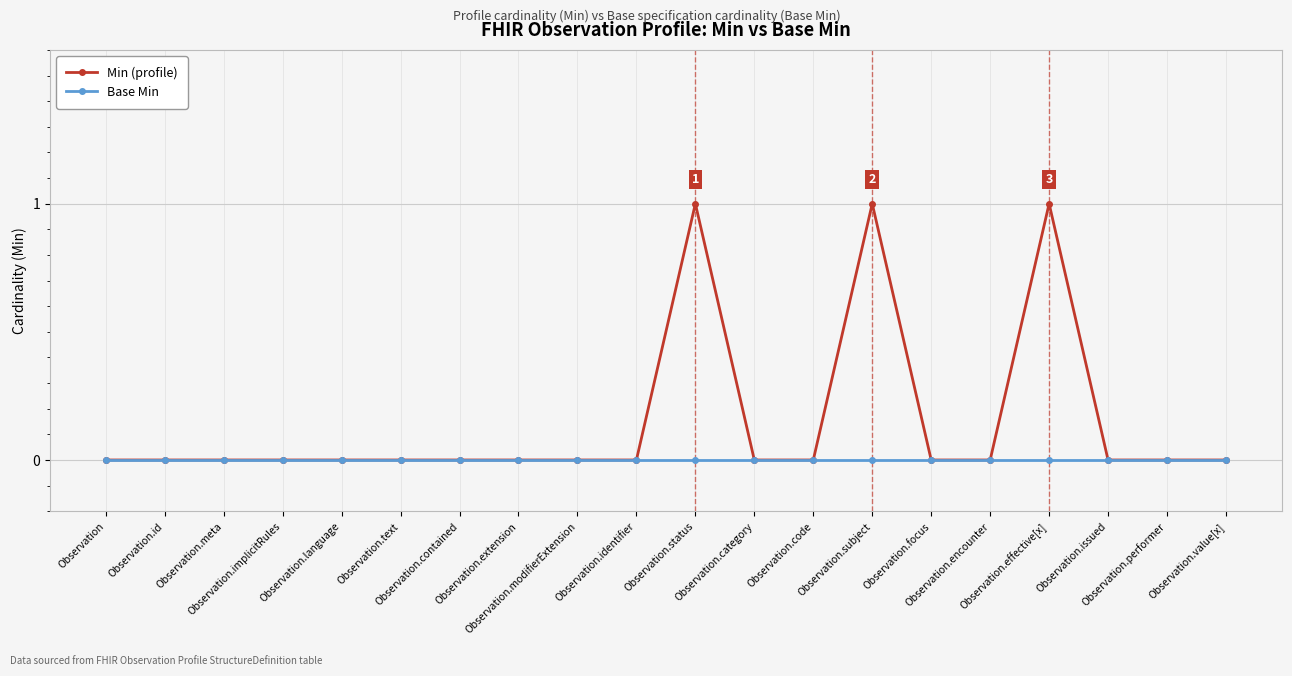

What is the difference between the maximum and minimum values in the Min (profile) series?

1